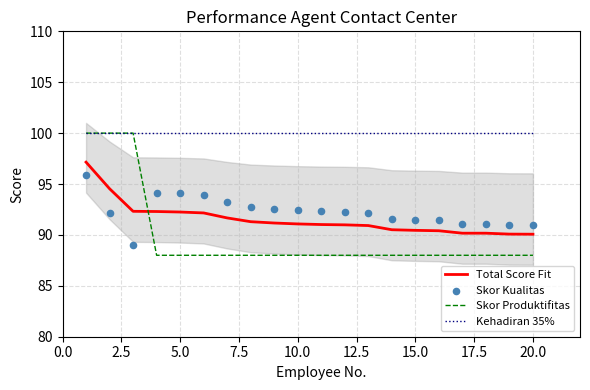

What are all the series names shown in the legend?

Total Score Fit, Skor Produktifitas, Kehadiran 35%, Skor Kualitas